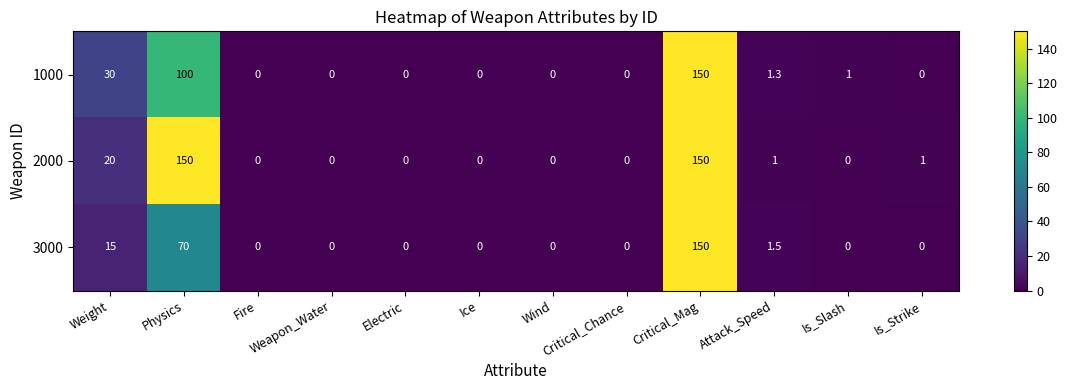

What is the average value of the 2000 series?

26.8